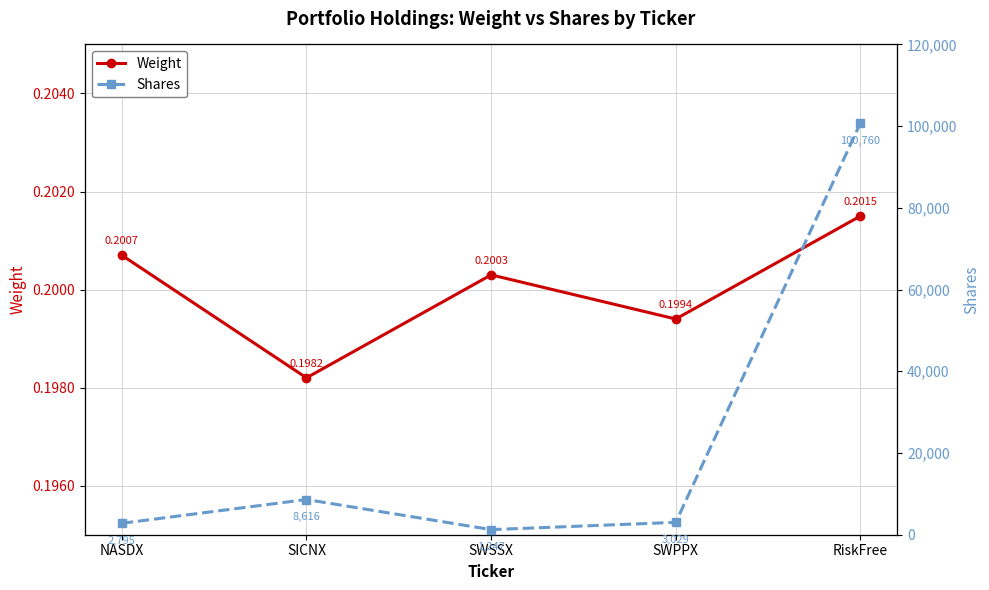

List the labels in order of Weight value, smallest first.

SICNX, SWPPX, SWSSX, NASDX, RiskFree